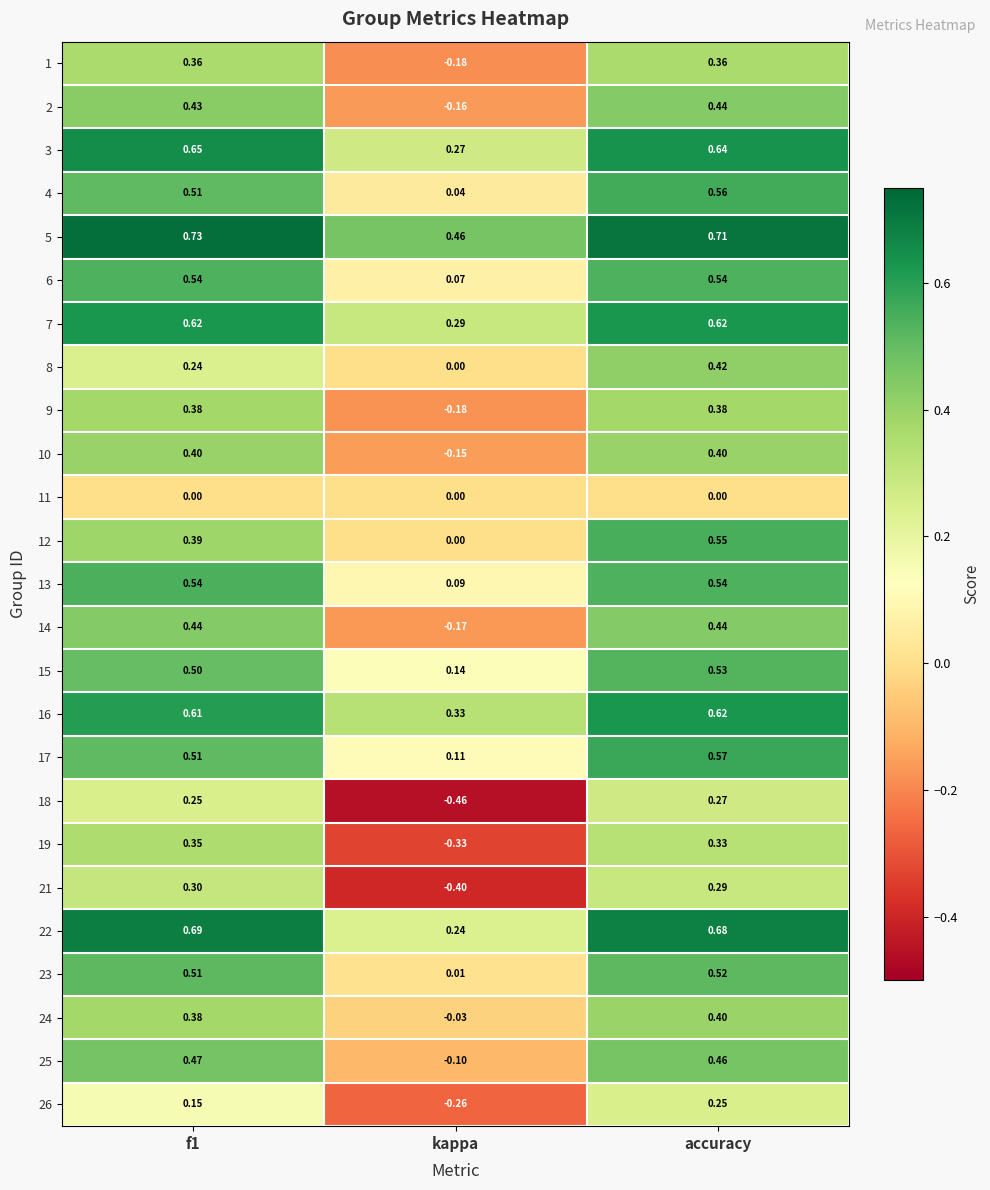

At how many categories does at least one series exceed 0?

3